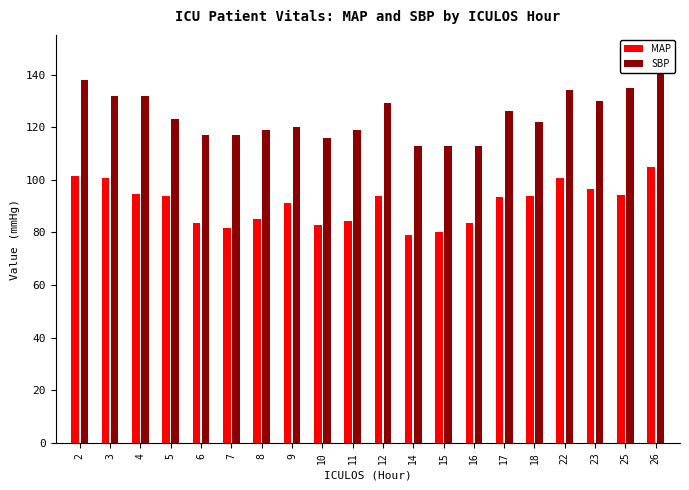

At which label is SBP closest to 128?

12